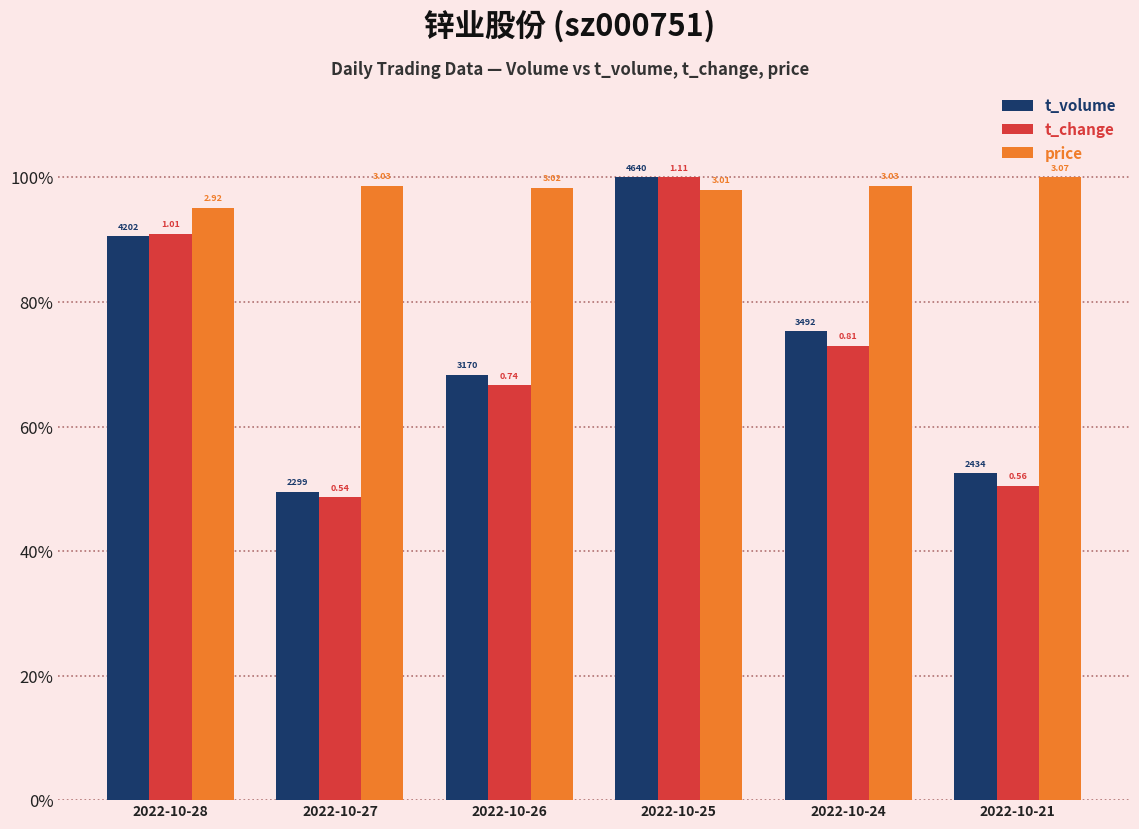

What are all the series names shown in the legend?

t_volume, t_change, price